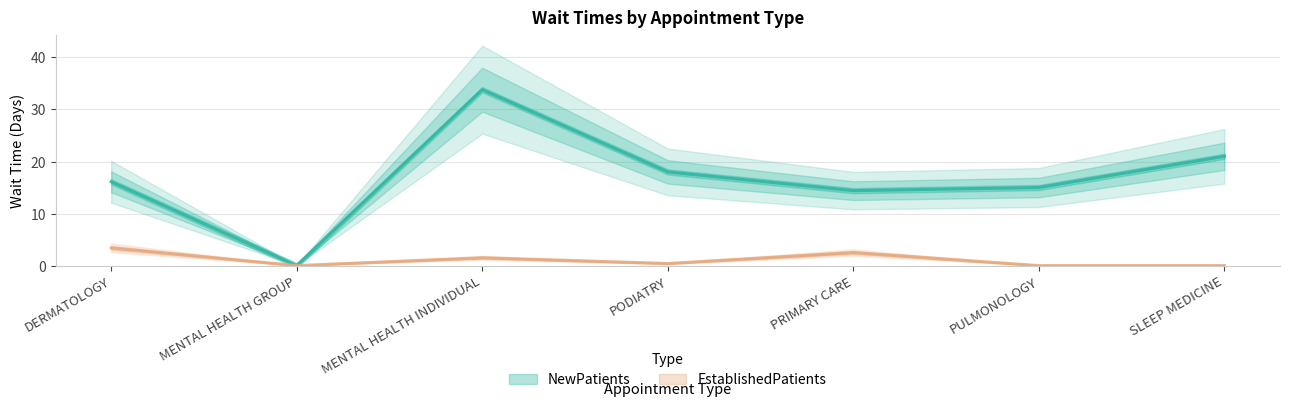

What is the difference between the second highest and minimum values in the EstablishedPatients series?

2.5